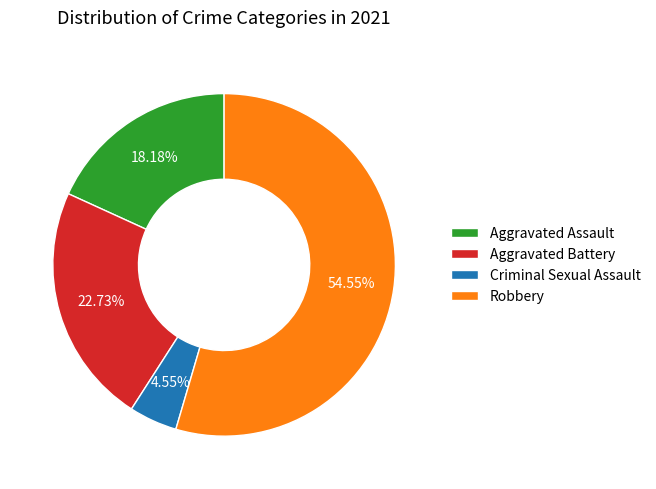

What percentage is the Robbery slice, to the nearest percent?

55%